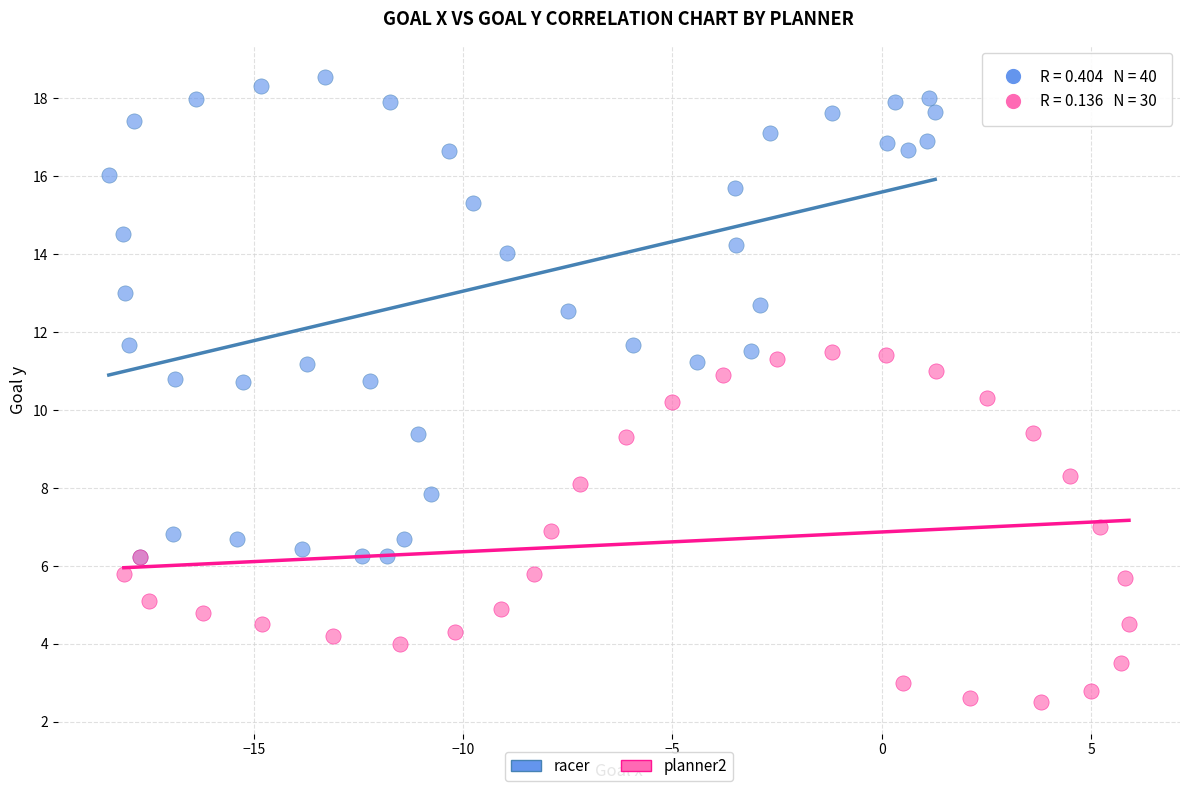

Which series contains the lowest Y value?

planner2